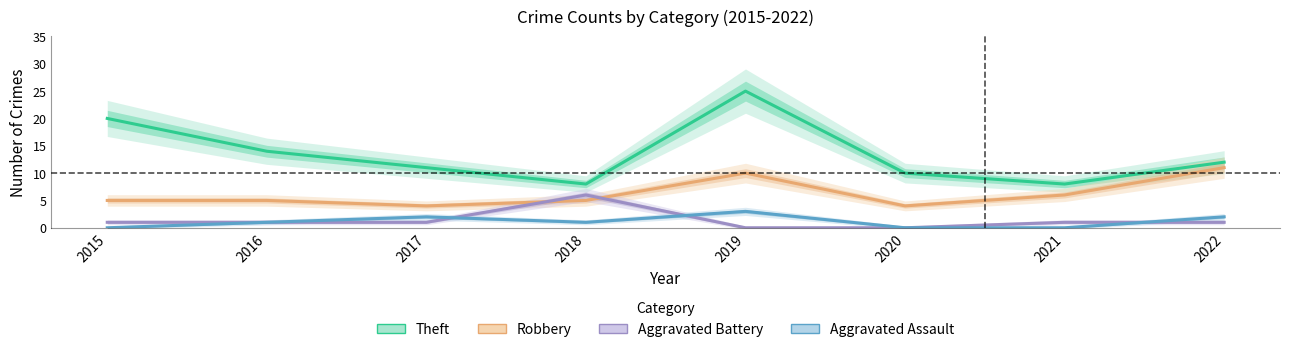

True or false: Aggravated Assault and Theft intersect in this chart.

False